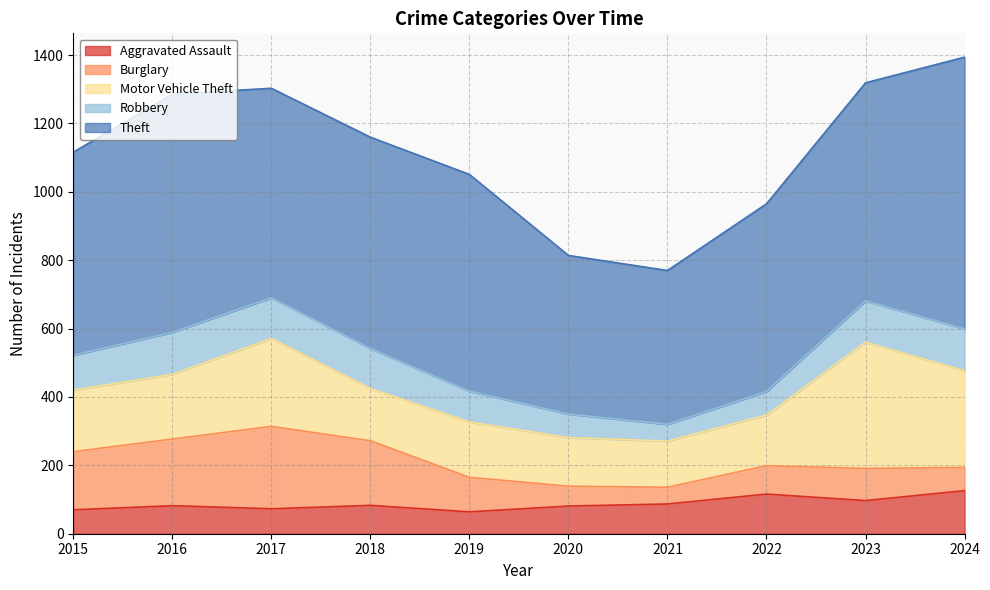

Which series has the widest spread of values?

Theft